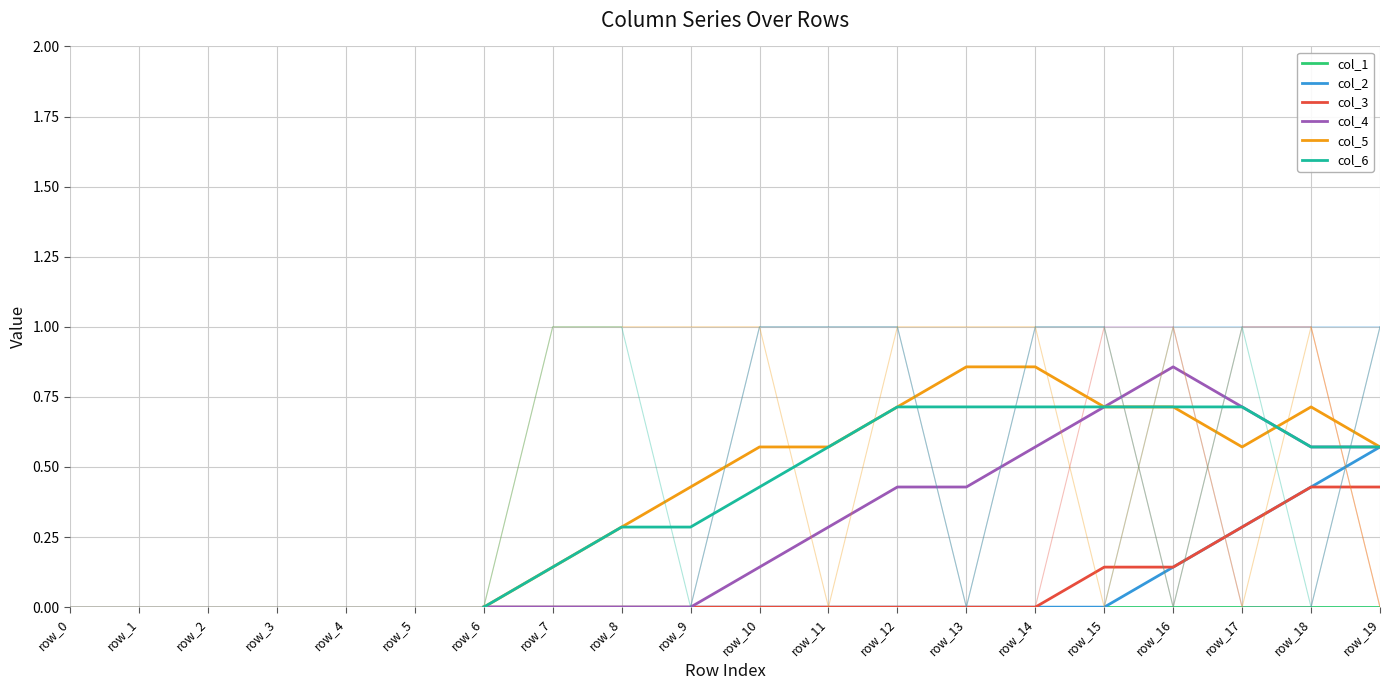

Which series has the largest total across all categories?

col_5